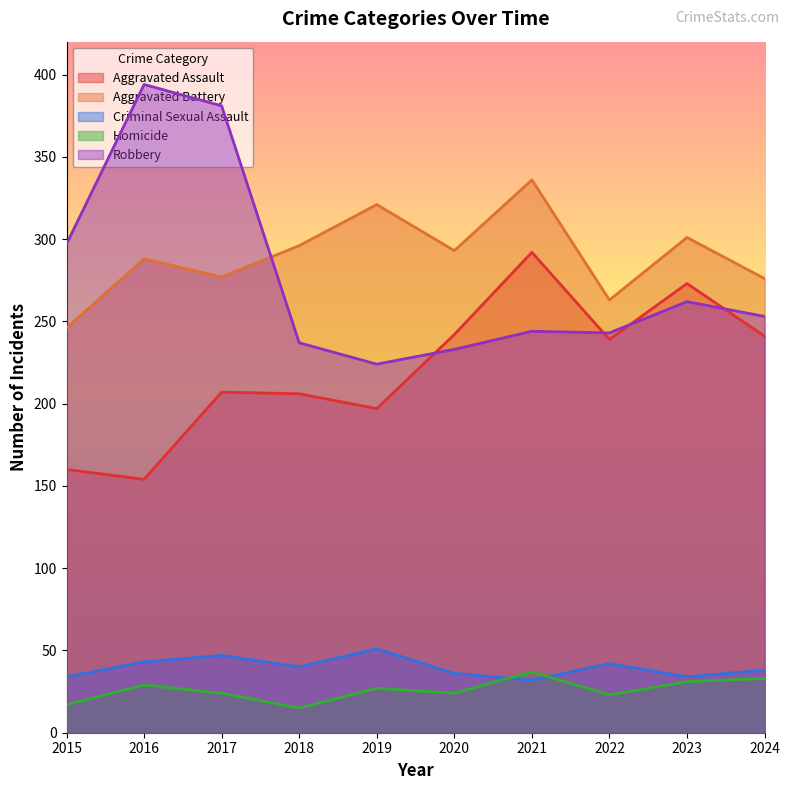

True or false: Aggravated Battery and Aggravated Assault cross at least once.

False